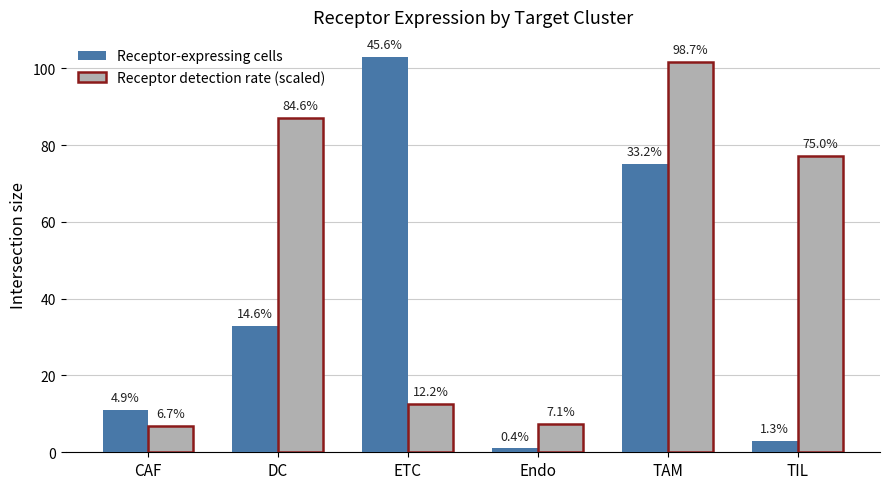

Reading left to right, extract all data points from this chart.

Receptor-expressing cells: CAF=11.0	DC=33.0	ETC=103.0	Endo=1.0	TAM=75.0	TIL=3.0
Receptor detection rate (scaled): CAF=7.0	DC=87.2	ETC=12.6	Endo=7.4	TAM=101.6	TIL=77.2